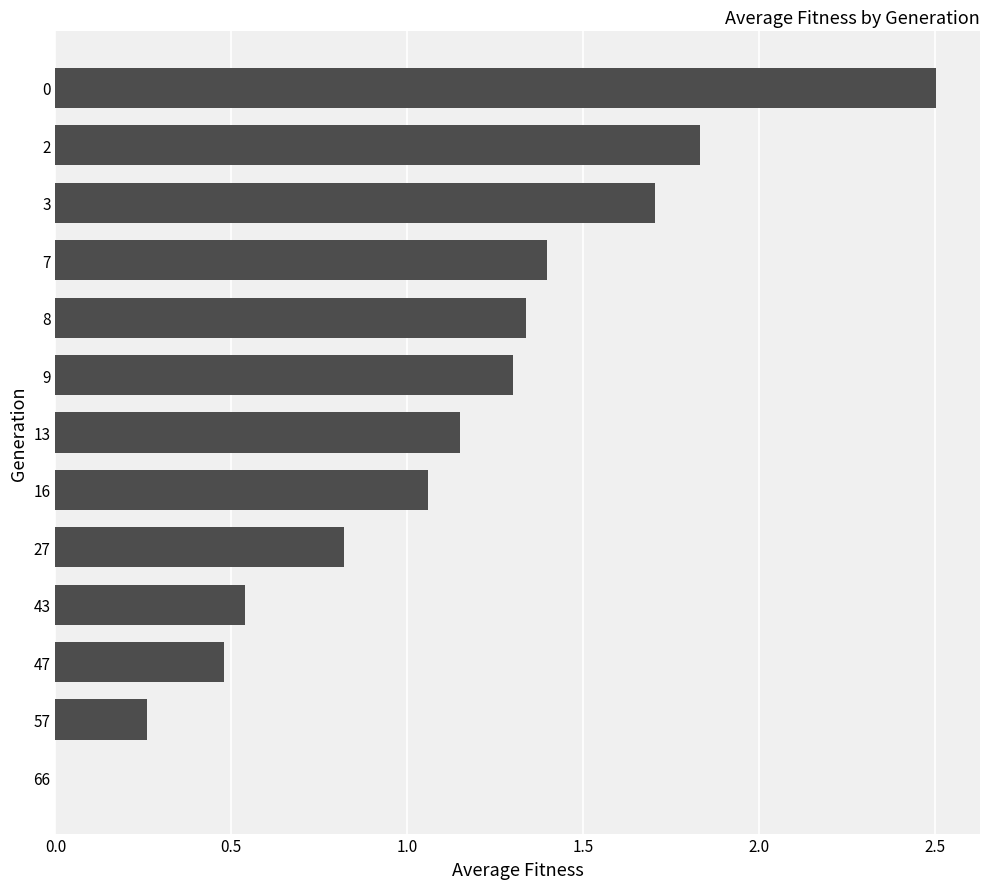

Read the value at 27.

0.8